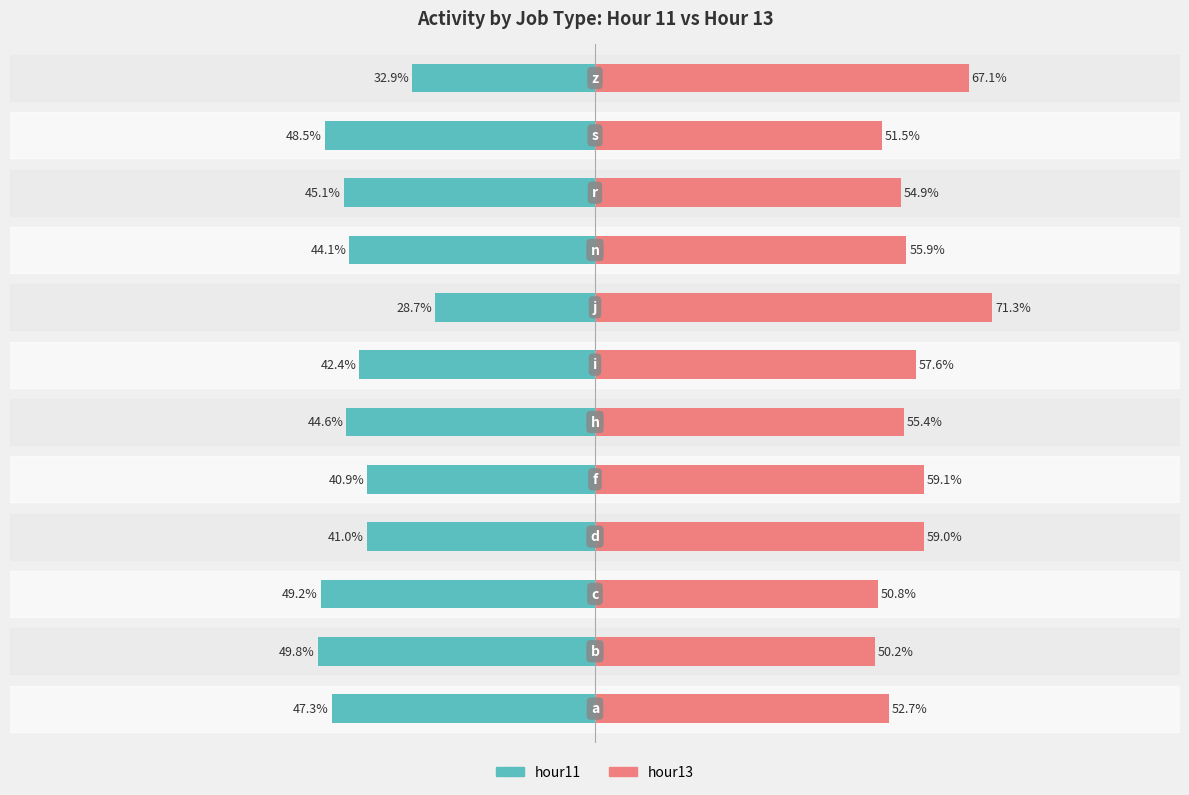

Where does the hour11 series first go above -44?

3